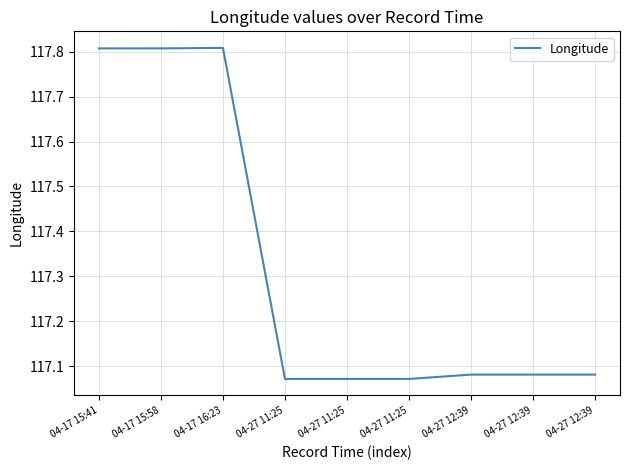

How many distinct data groups are displayed?

1